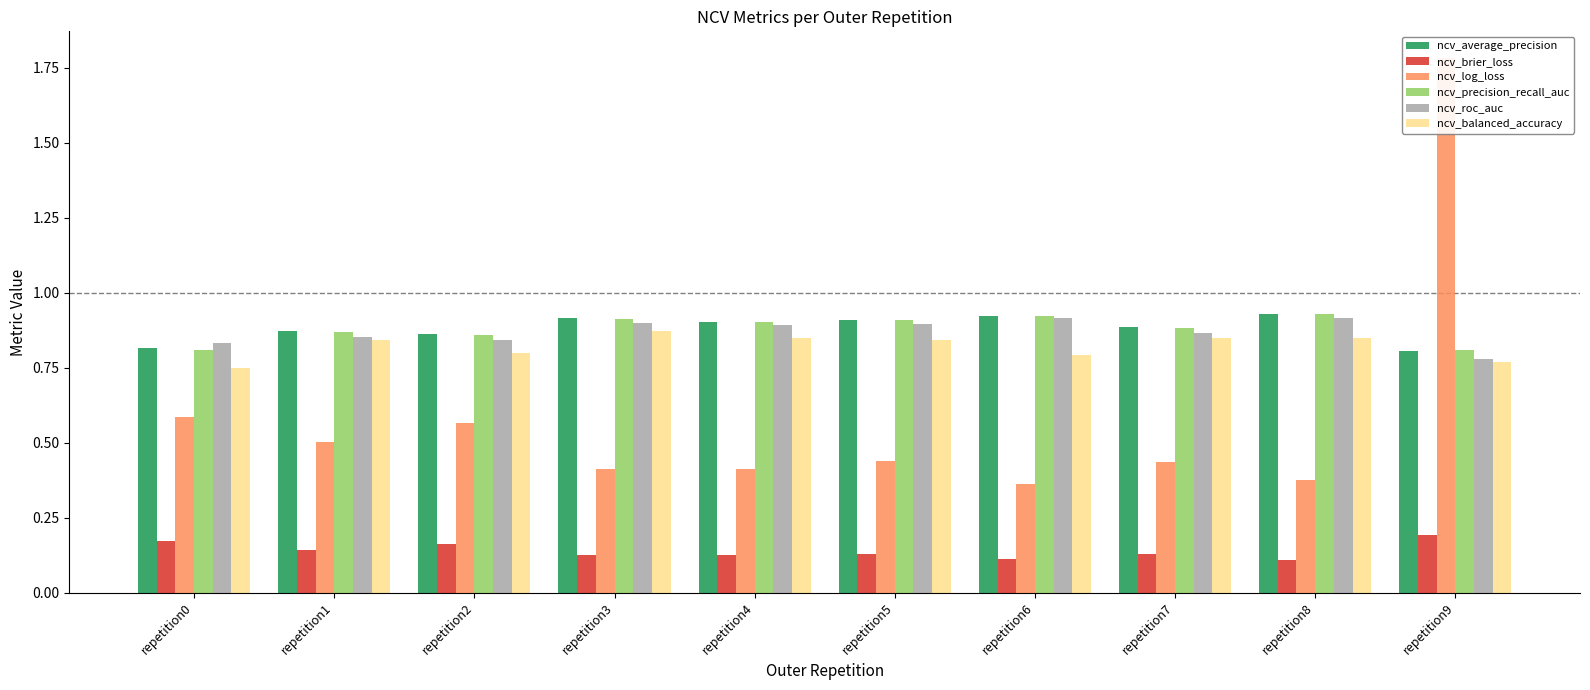

Which series changed the most between repetition2 and repetition8?

ncv_log_loss